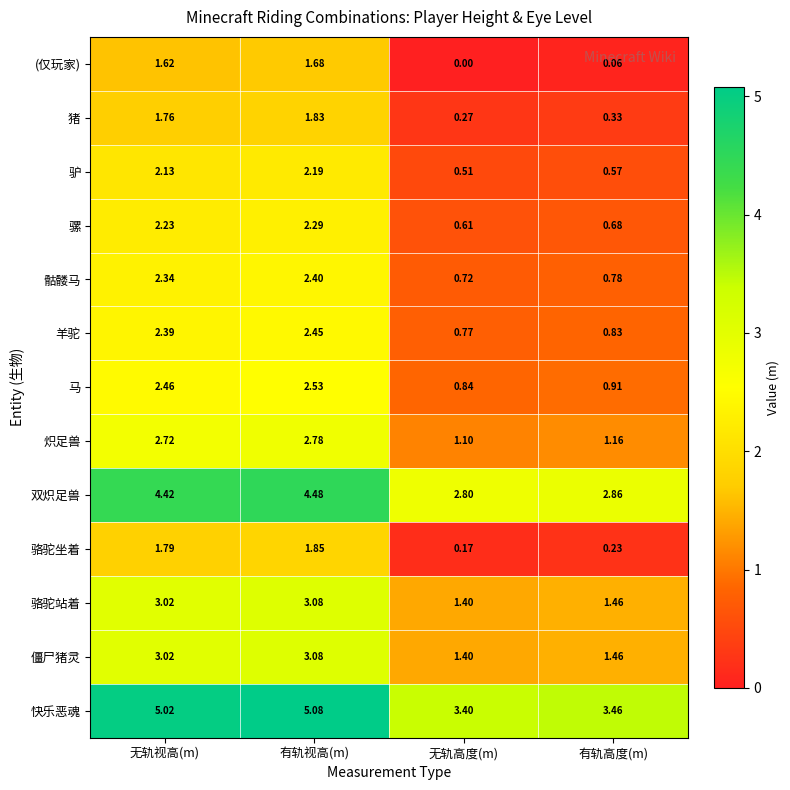

Which series has the largest range (max minus min)?

马